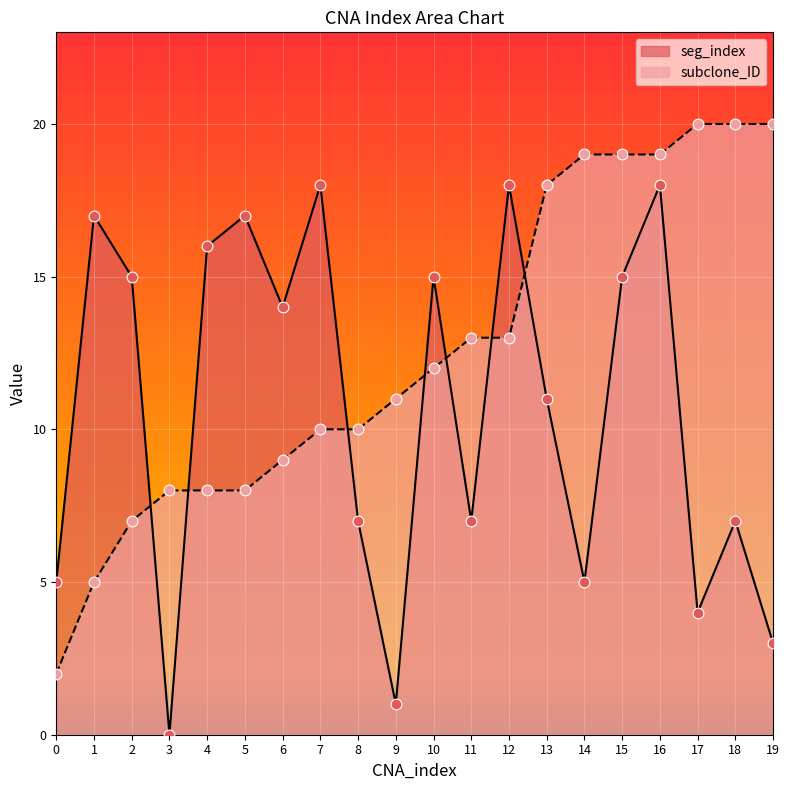

Which series reaches the minimum Y coordinate?

seg_index